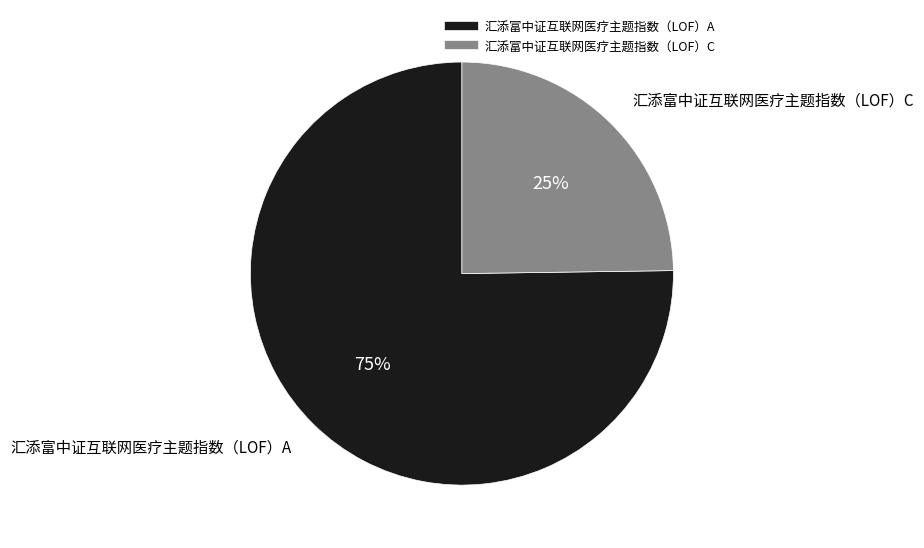

To the nearest percent, what is the difference between the 汇添富中证互联网医疗主题指数（LOF）A and 汇添富中证互联网医疗主题指数（LOF）C slice percentages?

50%